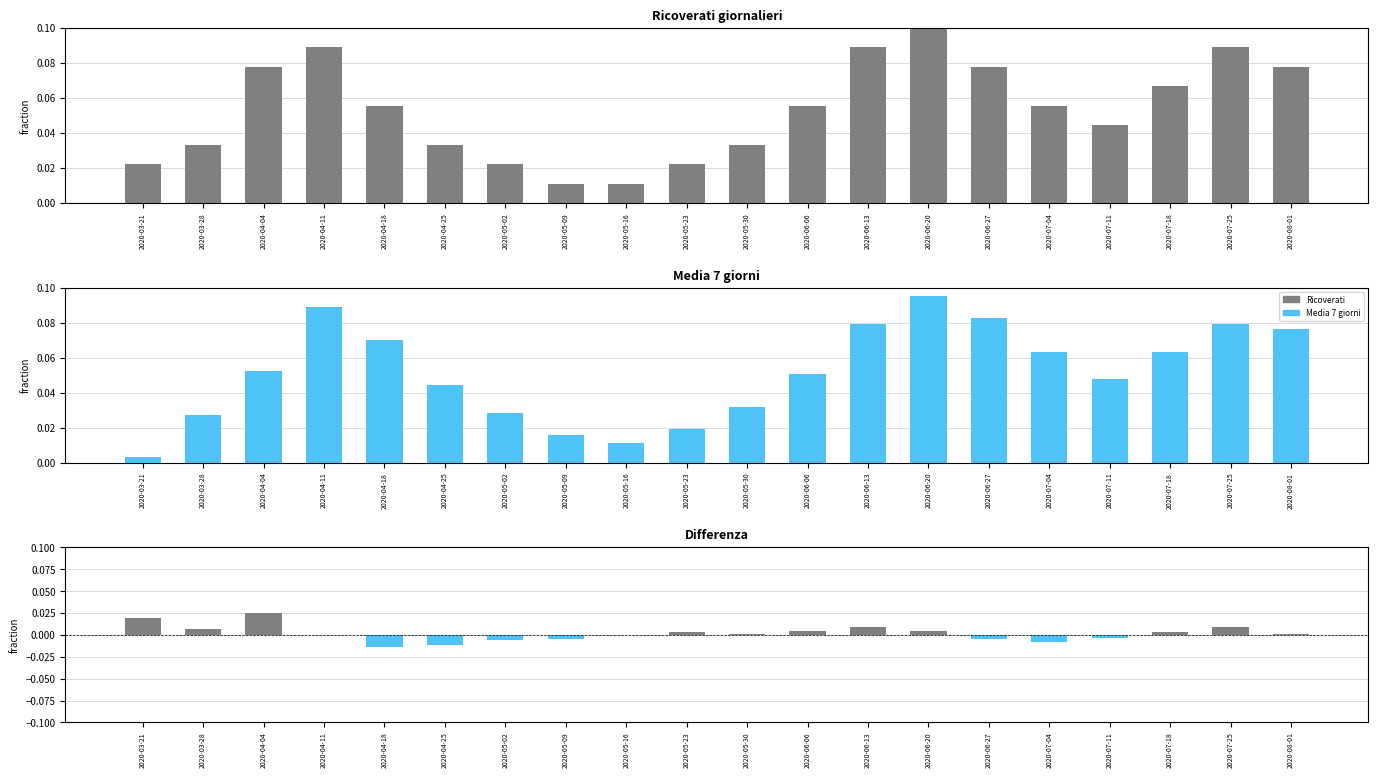

Which has a higher value, 2020-04-25 or 2020-03-21?

2020-04-25